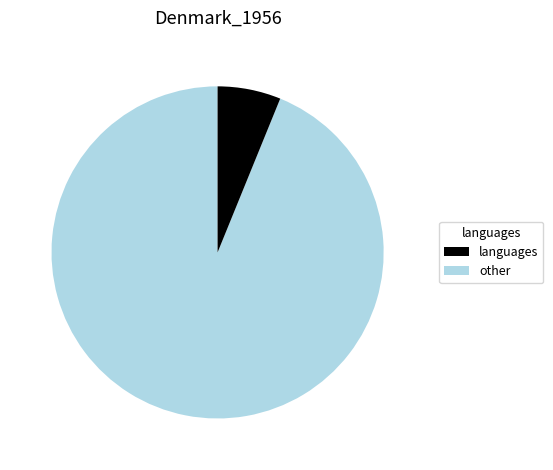

Is there any slice that represents more than half of the pie?

Yes